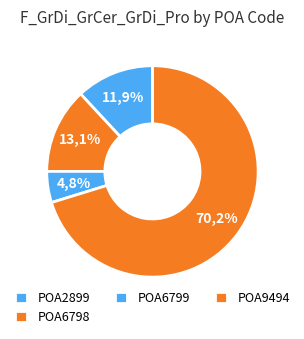

Does any single category account for the majority?

Yes